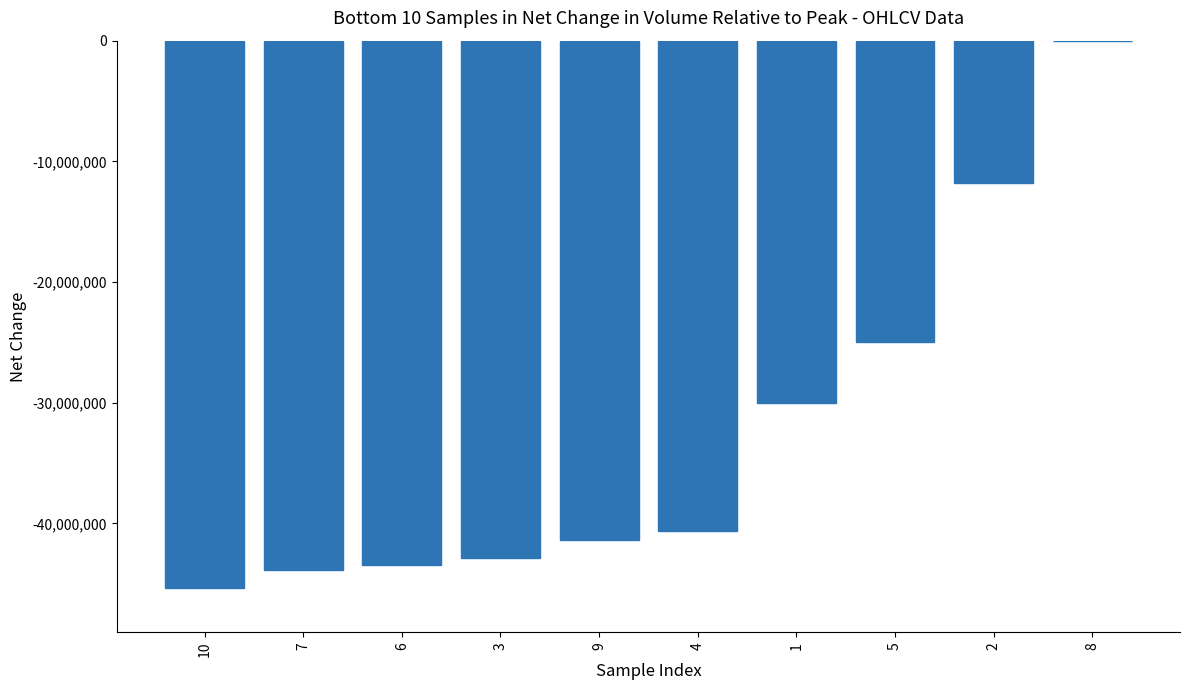

Between 2 and 1, which is larger?

2